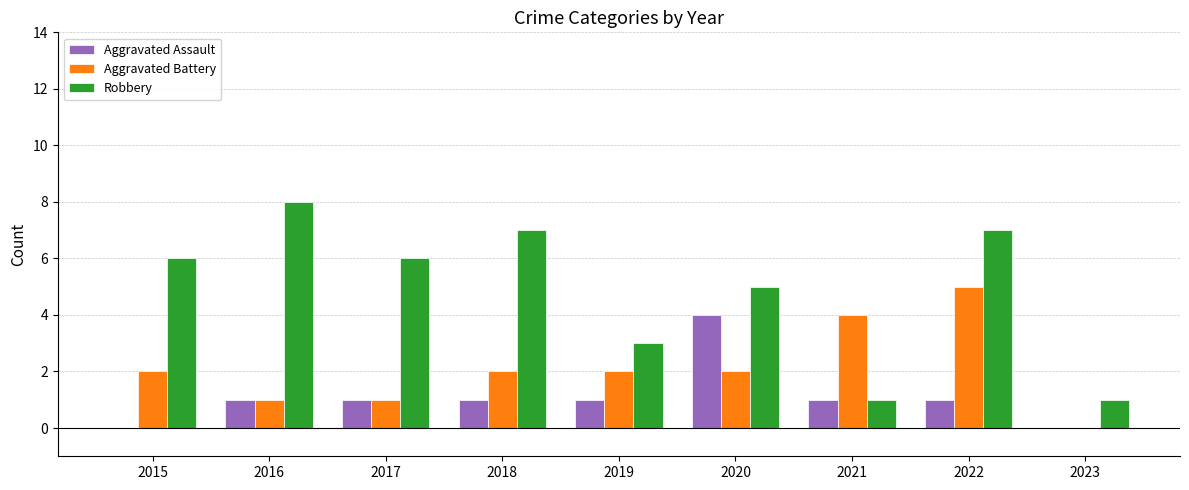

How many groups of bars are there?

9